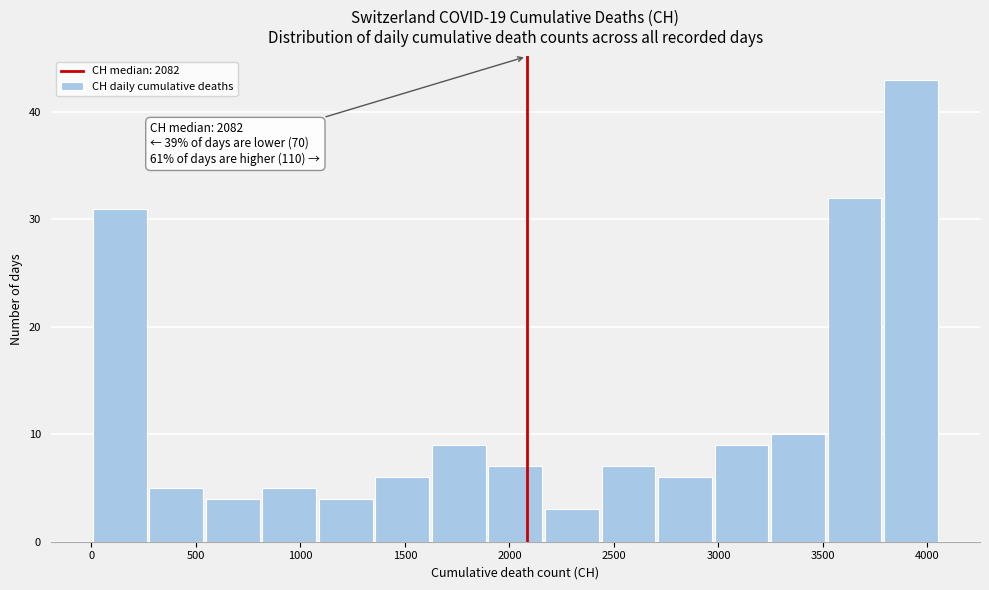

Over which range of the x-axis is the bar tallest?

3800 to 4050